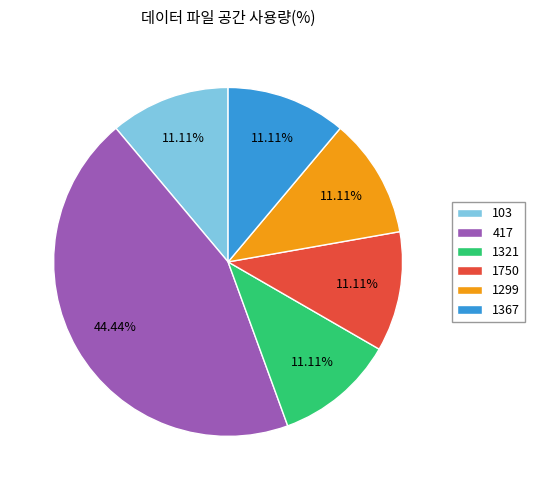

Do 1750 and 103 together represent more than half of the pie?

No